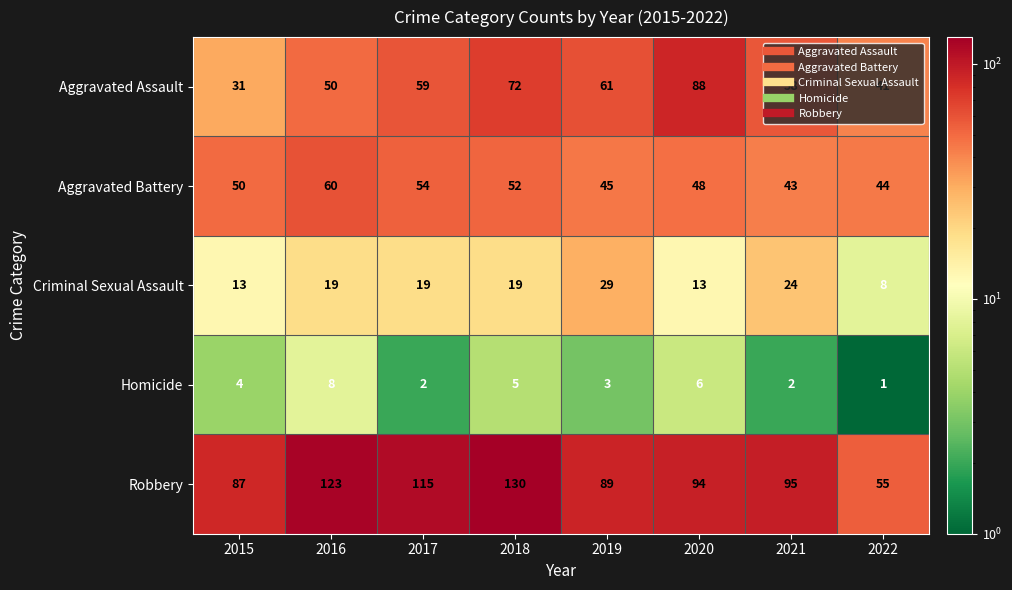

Is the value of Robbery at 2017 greater than the value of Aggravated Battery at 2018?

Yes